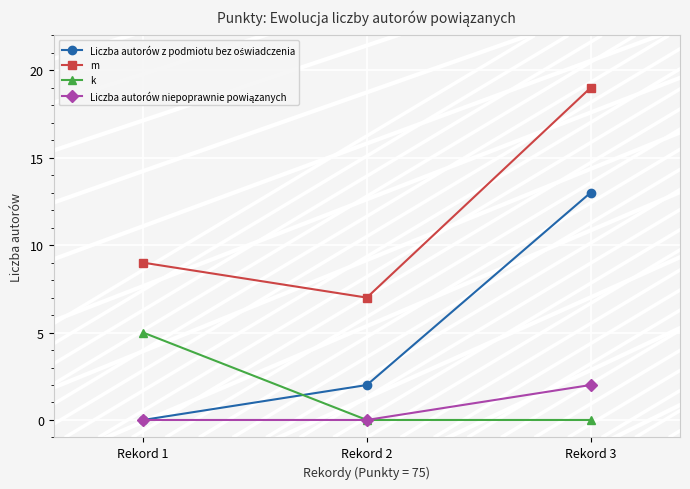

The value of m at Rekord 1 is 9. True or false?

True